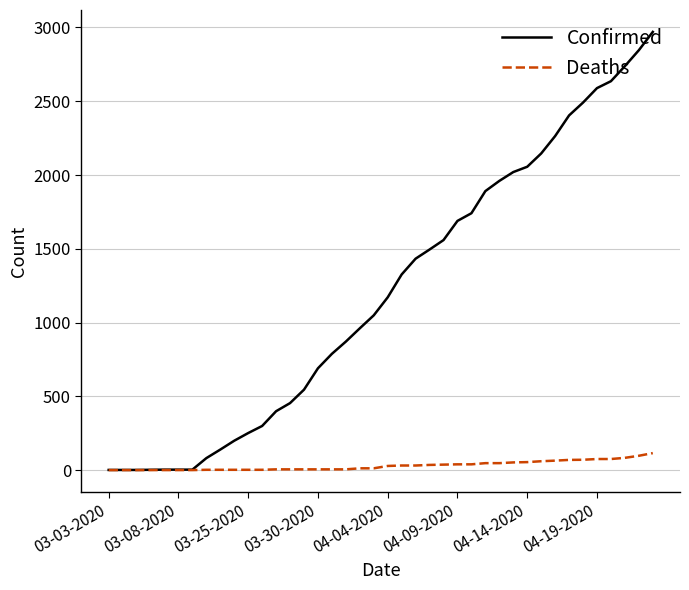

Which series has the largest total across all categories?

Confirmed